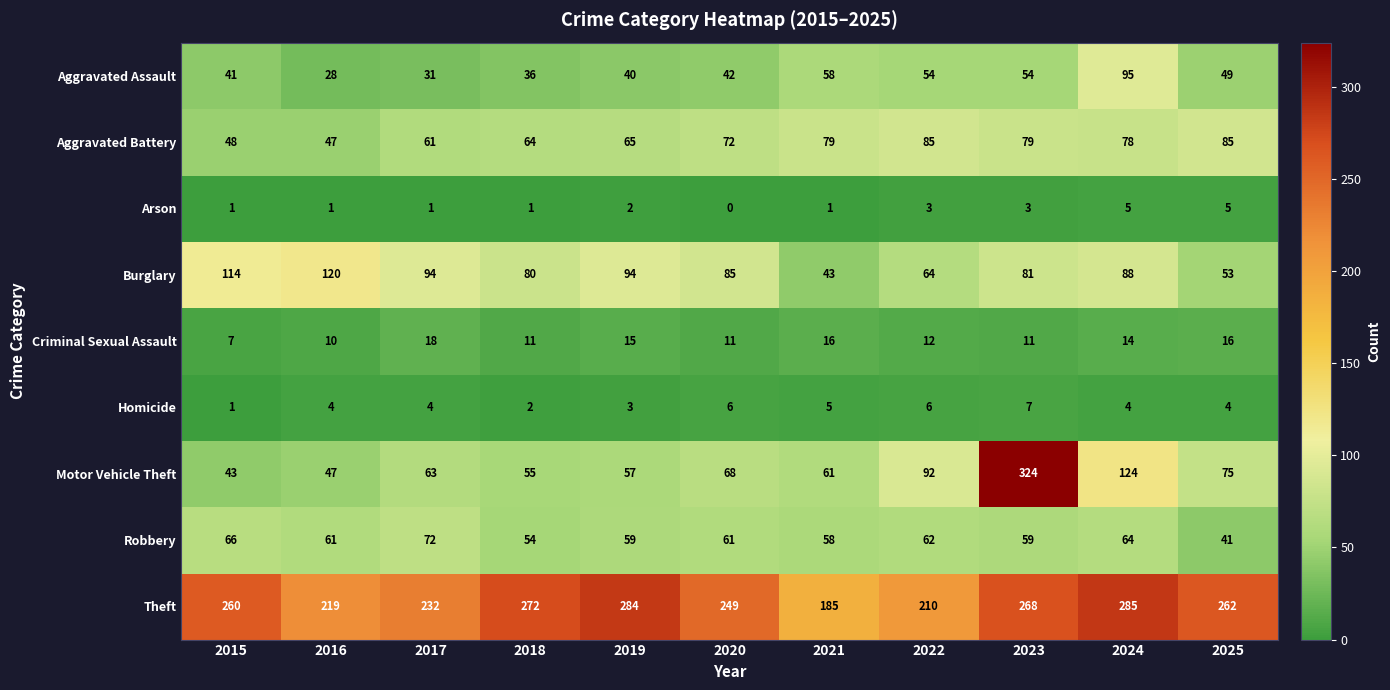

Read the Aggravated Assault value at 2023, to the nearest 10.

50